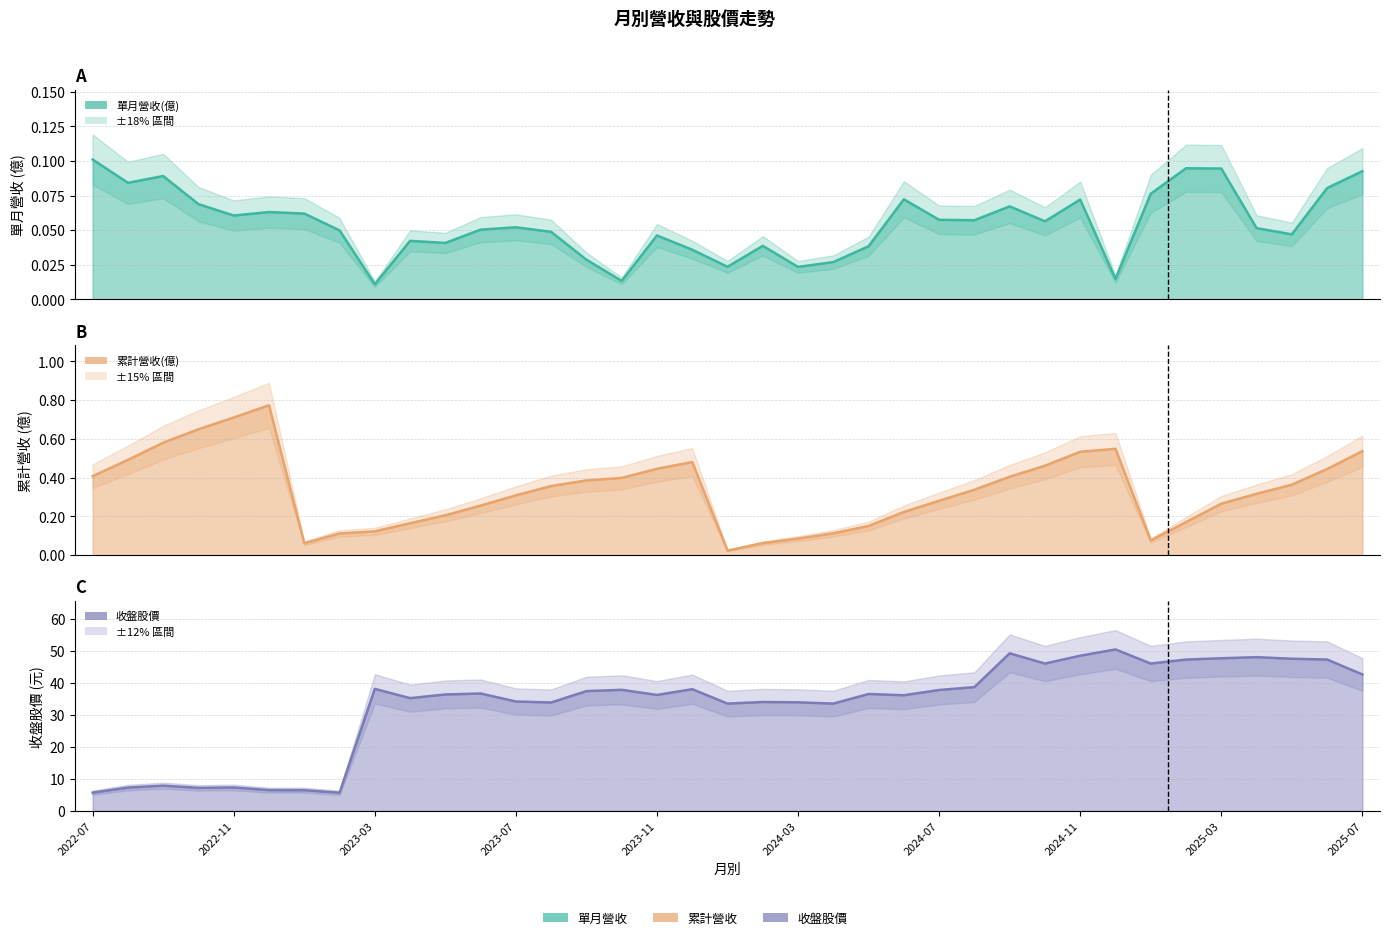

What position from the left is 2025-07?

37